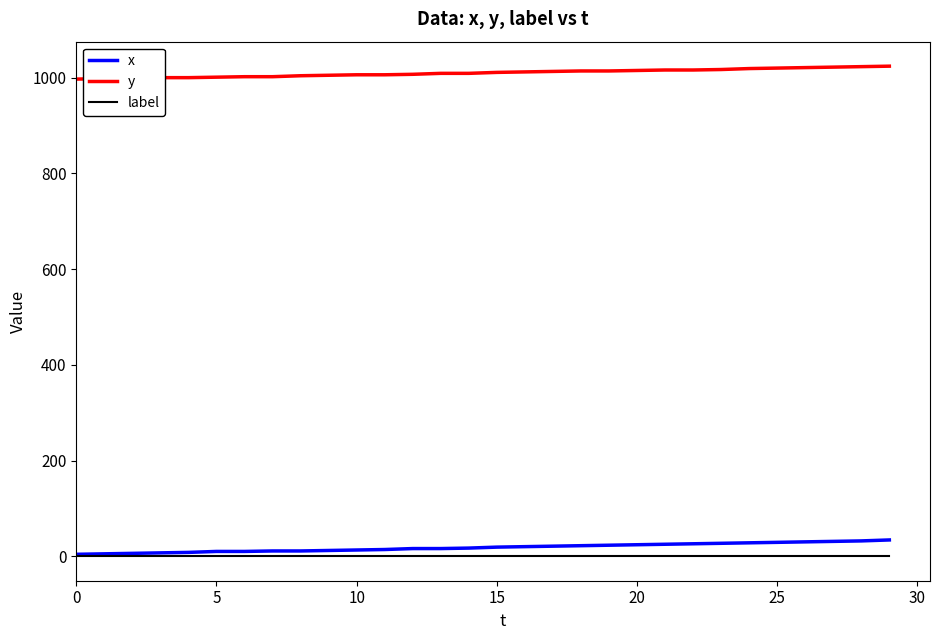

True or false: y and x intersect in this chart.

False